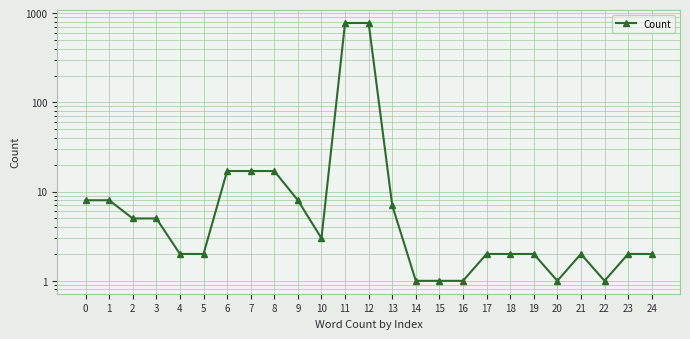

At which label is the value closest to 388?

6